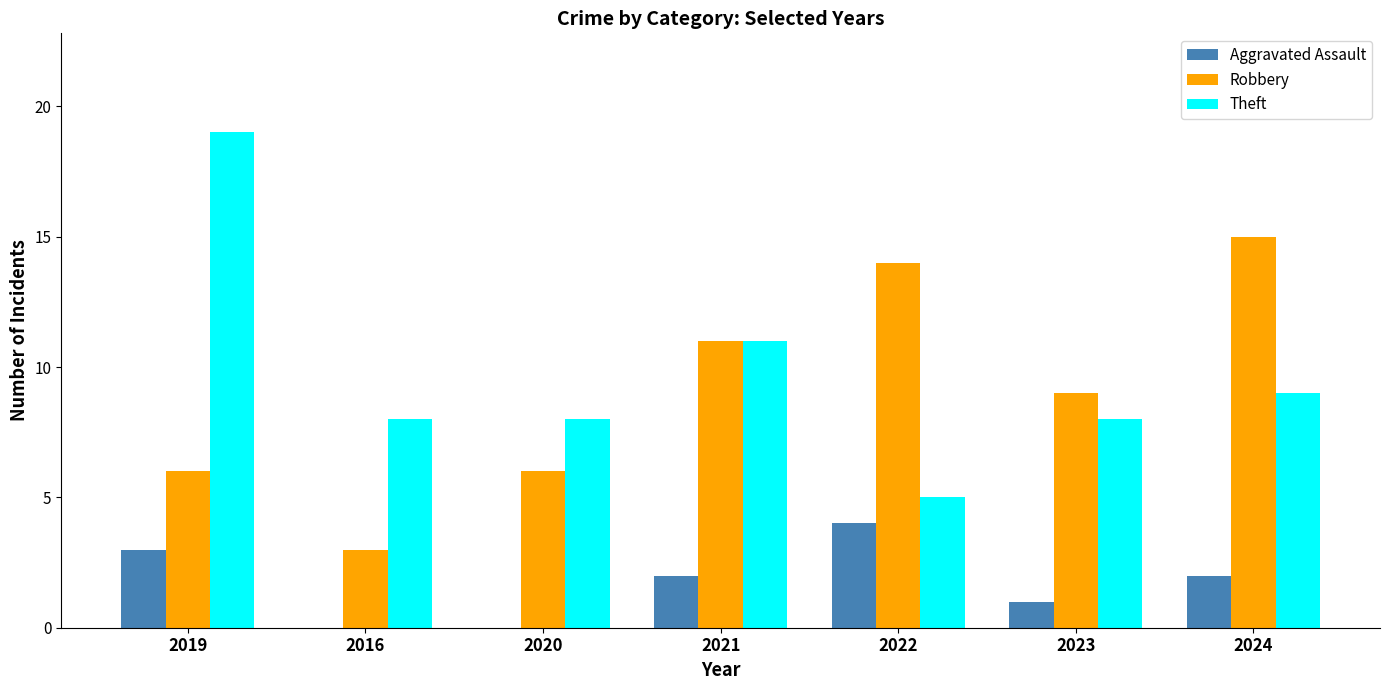

How many series are shown in this chart?

3